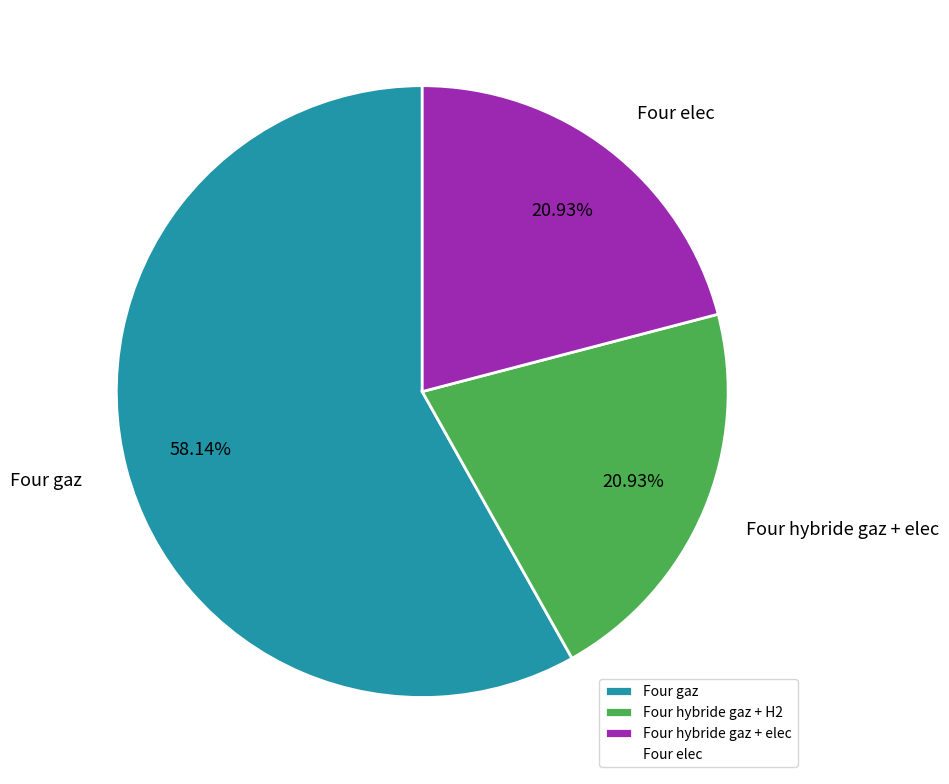

What portion of the pie excludes Four elec?

79.1%